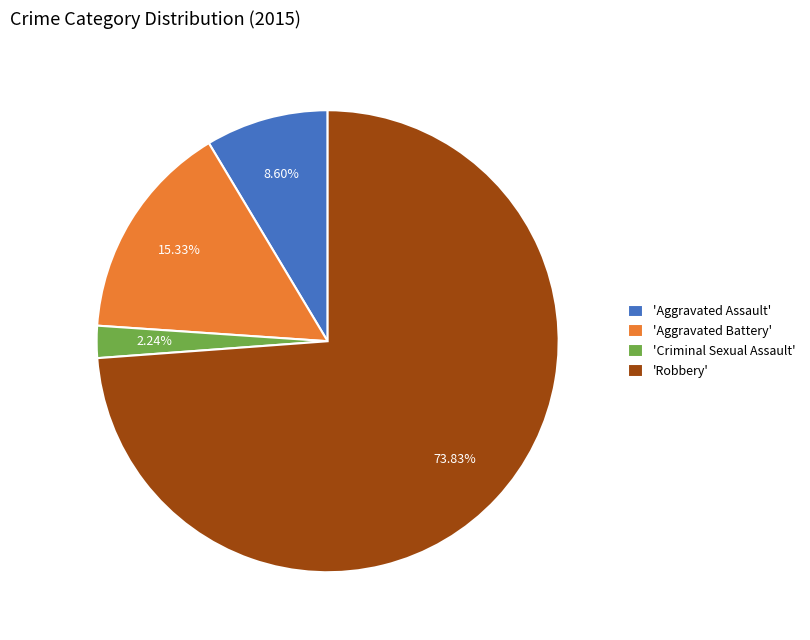

Count the number of slices in the pie.

4